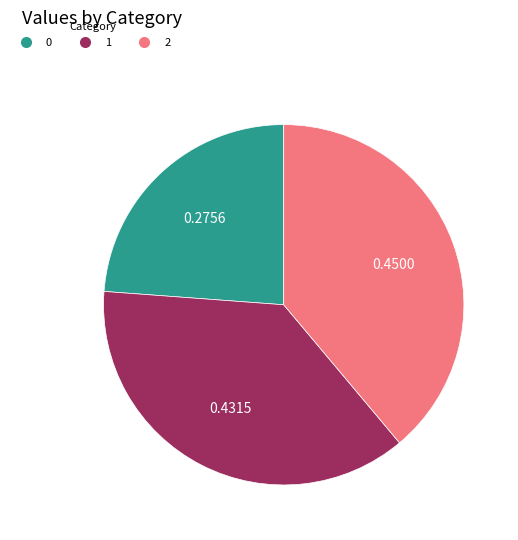

Do 0 and 2 together represent more than half of the pie?

Yes